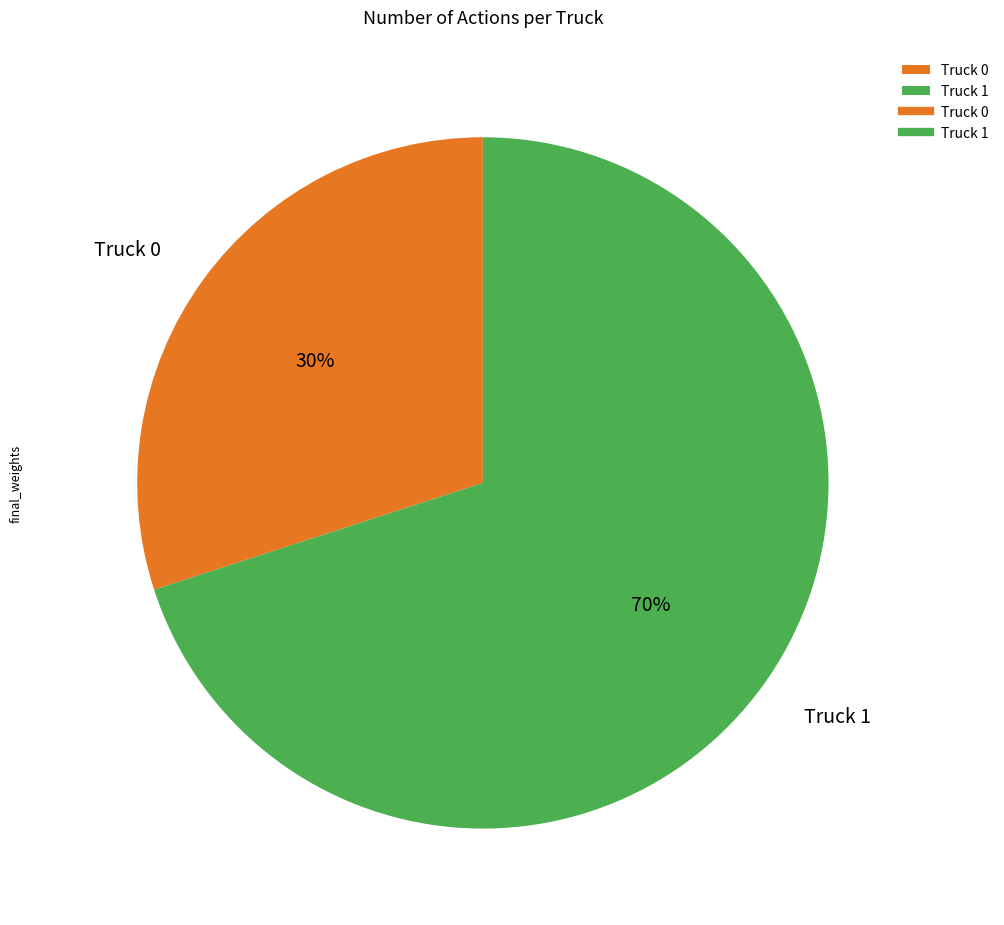

What percentage is the Truck 0 slice, to the nearest percent?

30%